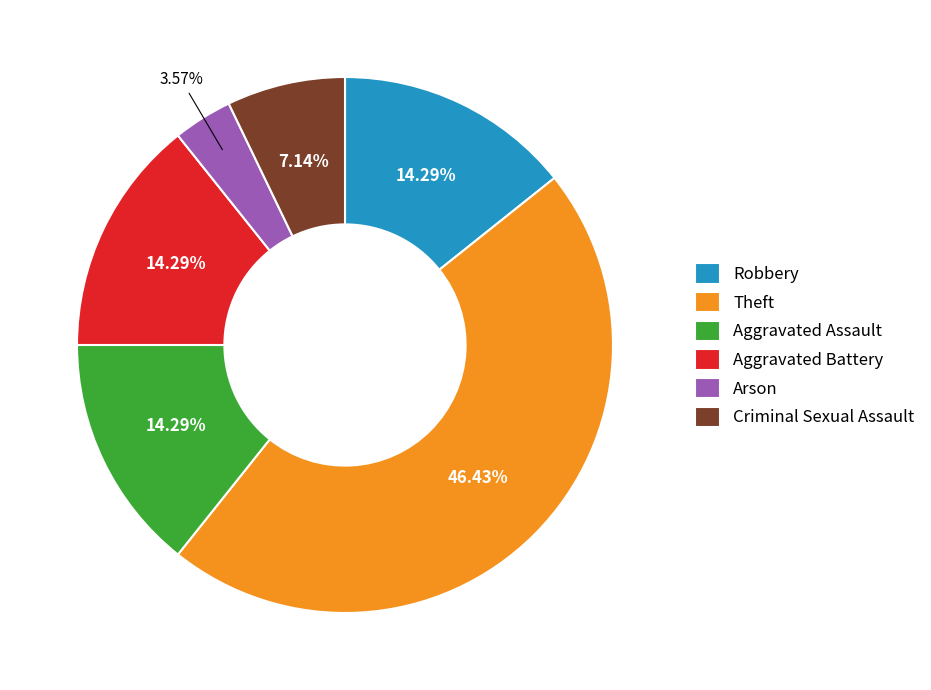

Does Criminal Sexual Assault account for over 50% of the chart?

No